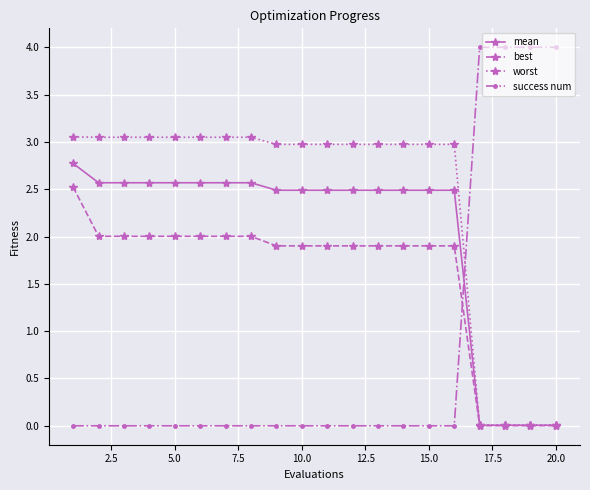

Rank the series by their maximum value, from lowest to highest.

best, mean, worst, success num